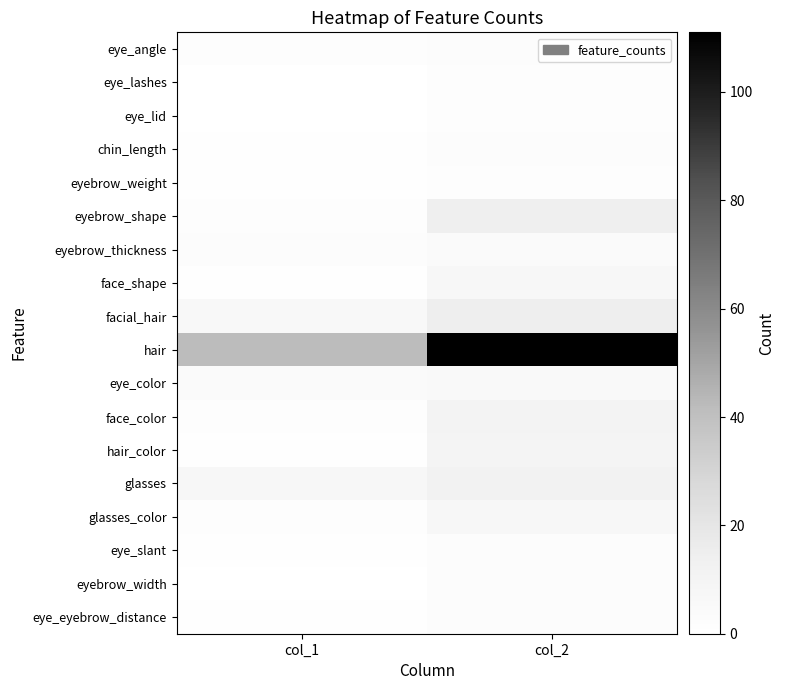

What is the spread (max minus min) of values at col_2?

109